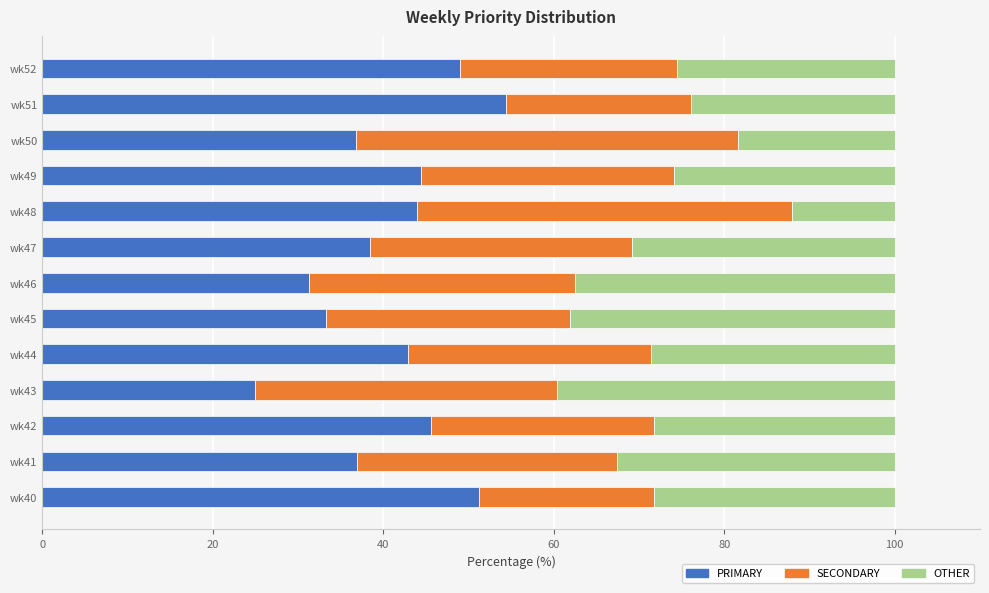

What is the highest value of the PRIMARY series?

54.4